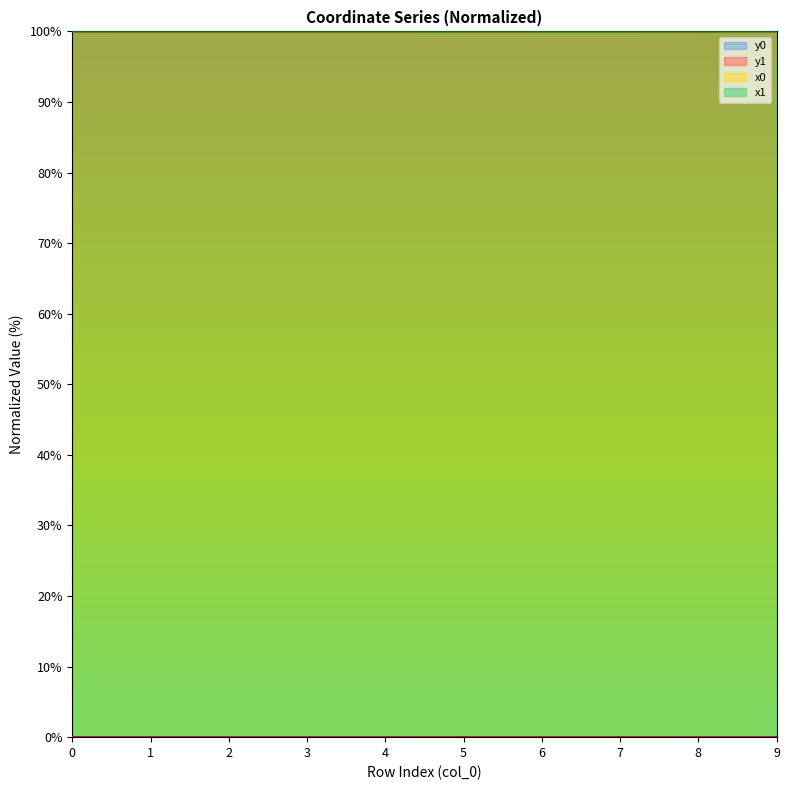

Where is x1 nearest to the value 99?

5